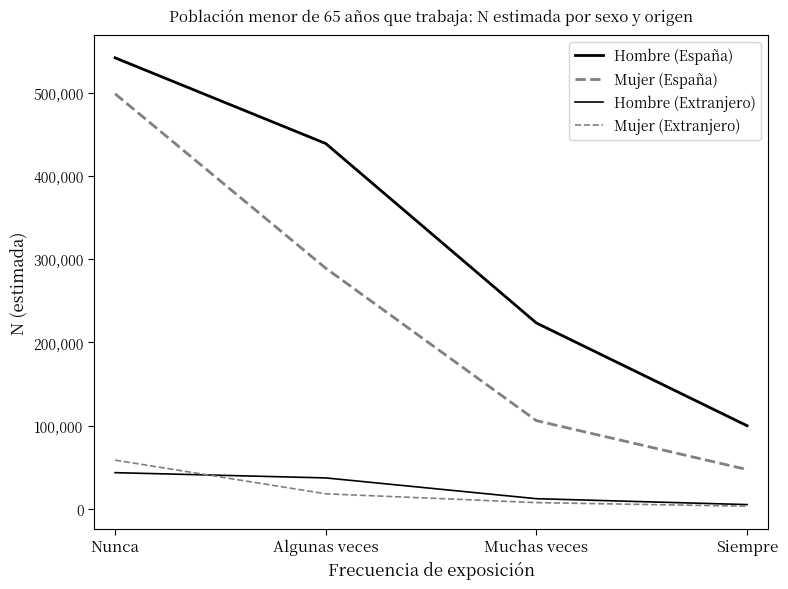

True or false: Mujer (España) and Mujer (Extranjero) cross at least once.

False